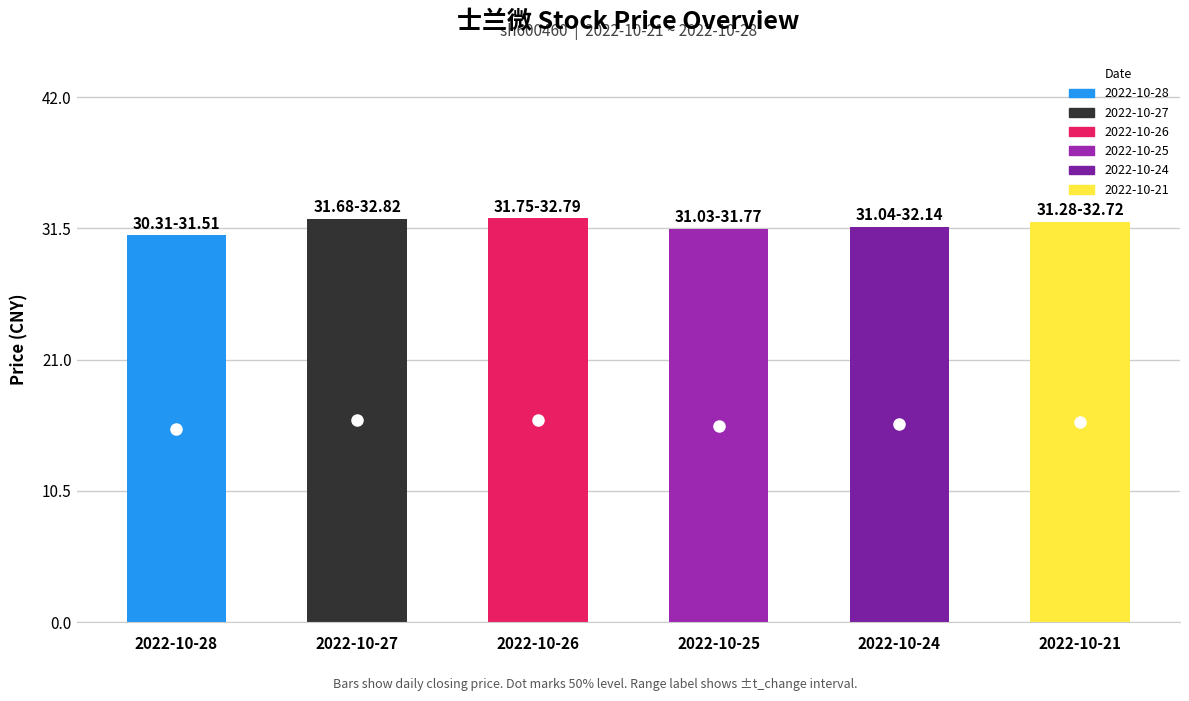

What is the value of the 5th bar from the left?

31.6